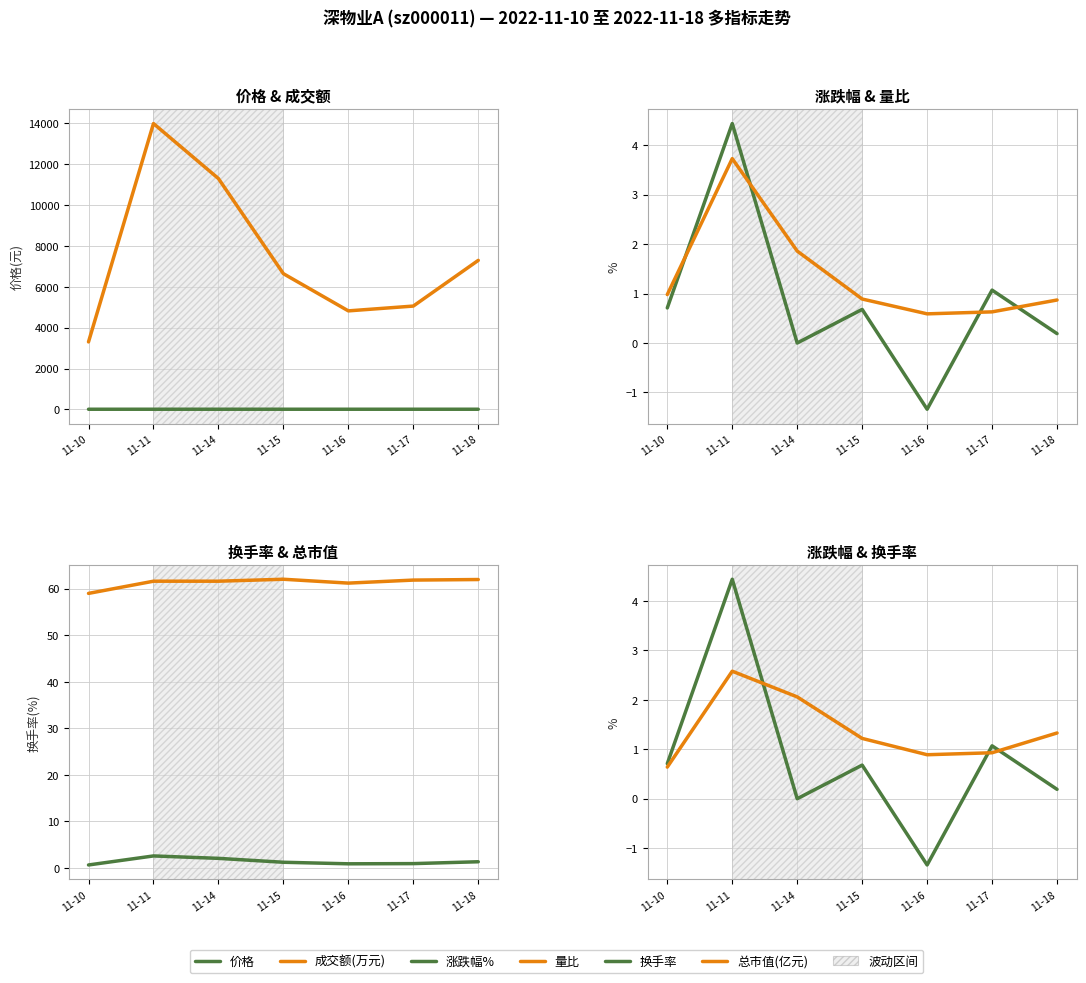

True or false: 涨跌幅% and 换手率 intersect in this chart.

True